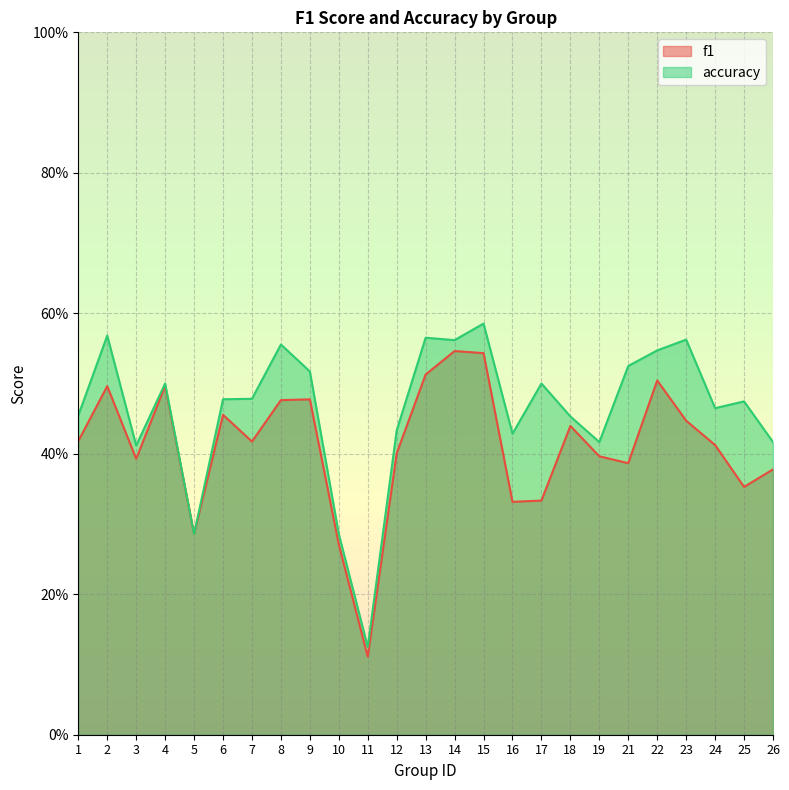

The f1 series shows 0.5 at 19. True or false?

False